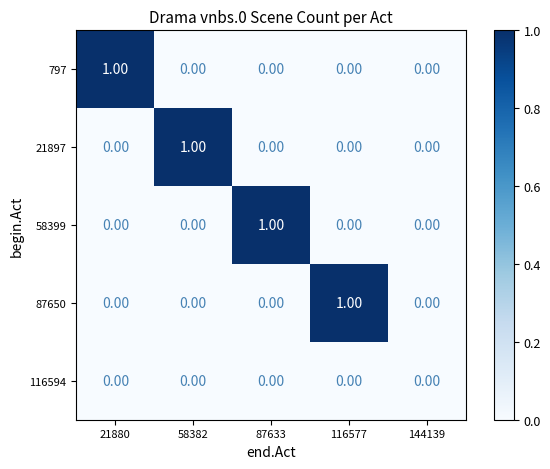

Between 58382 and 144139, which series saw the biggest shift?

21897